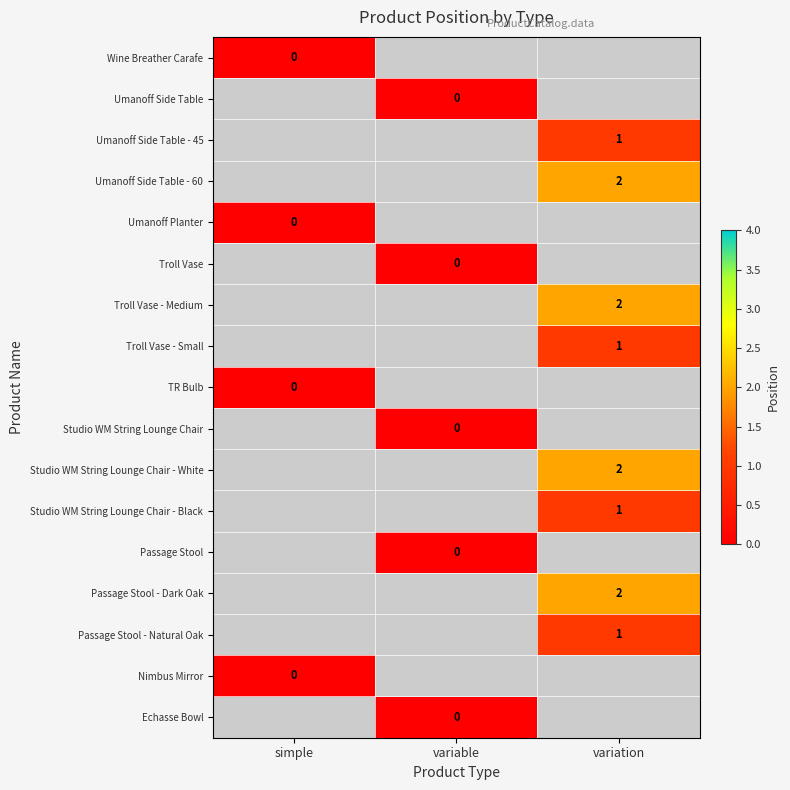

Is it true that Studio WM String Lounge Chair - White equals 2 at variation?

True